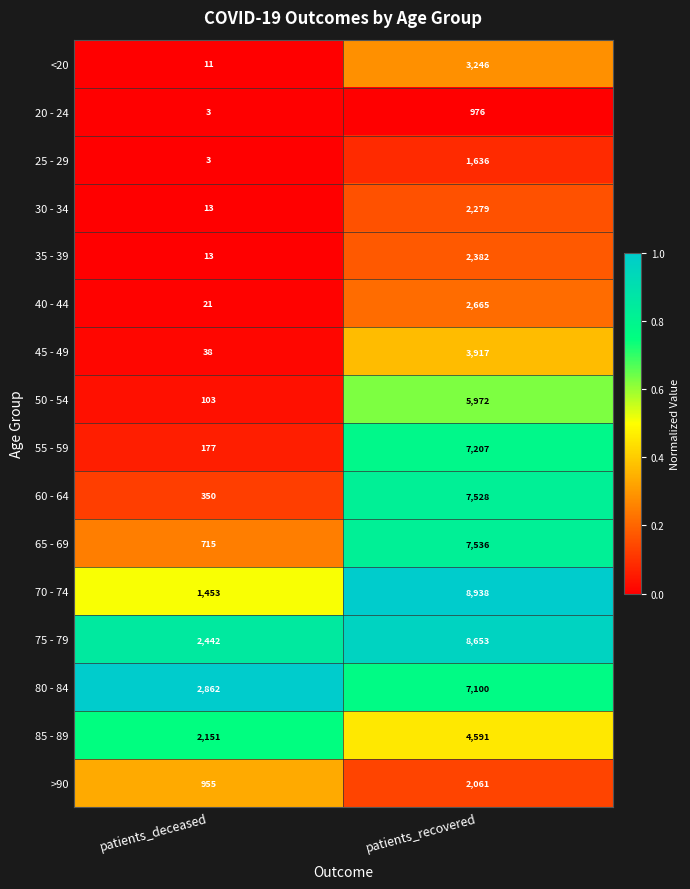

What is the difference between the highest and lowest values at patients_recovered?

7962